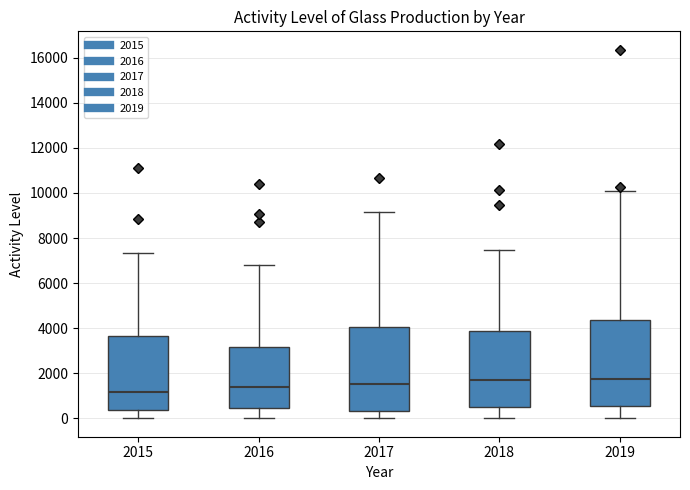

Reading left to right, transcribe this box plot: for each box, give where its median line is, the range the box spans, and where its two whiskers end, as read against the y-axis. The values are not printed on the chart, so give them approximately, as read against the axis.

2015: median 1200, box 400 to 3600, whiskers 0 to 7400
2016: median 1400, box 400 to 3200, whiskers 0 to 6800
2017: median 1600, box 400 to 4000, whiskers 0 to 9200
2018: median 1800, box 600 to 3800, whiskers 0 to 7400
2019: median 1800, box 600 to 4400, whiskers 0 to 10000